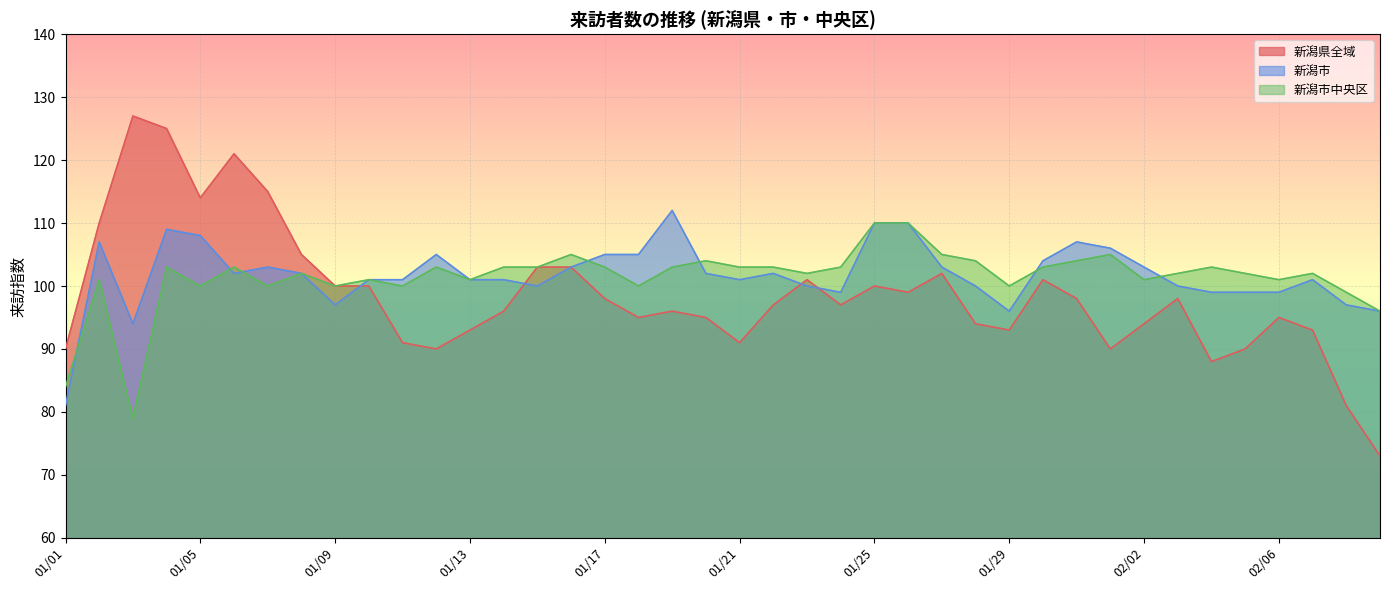

What is the average value of the 新潟市 series?

102